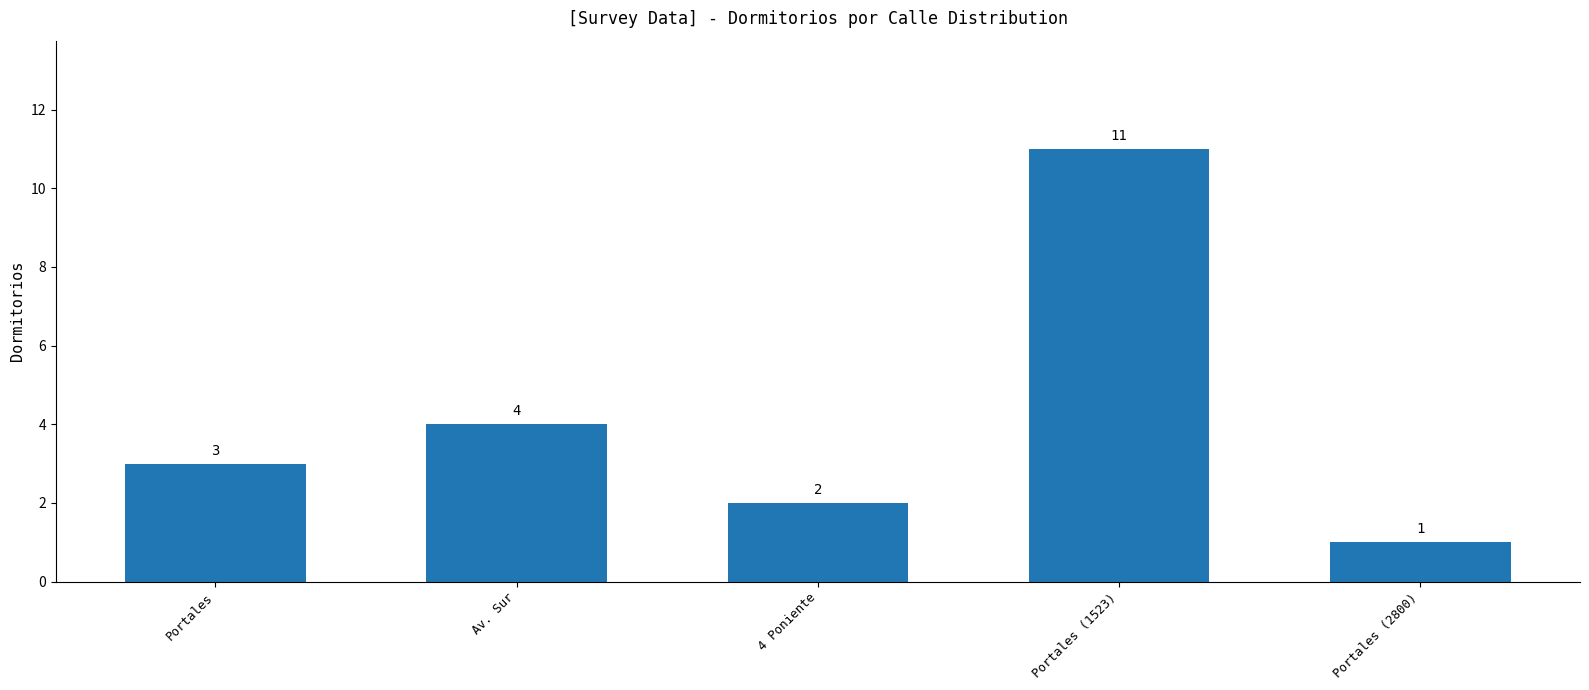

Reading left to right, extract all data points from this chart.

Portales=3	Av. Sur=4	4 Poniente=2	Portales (1523)=11	Portales (2800)=1